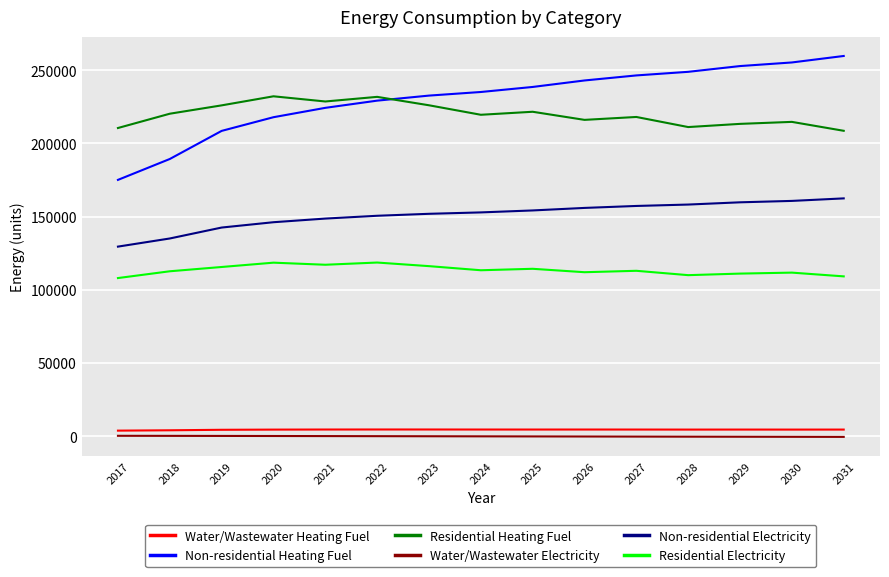

Count the number of categories in the chart.

15